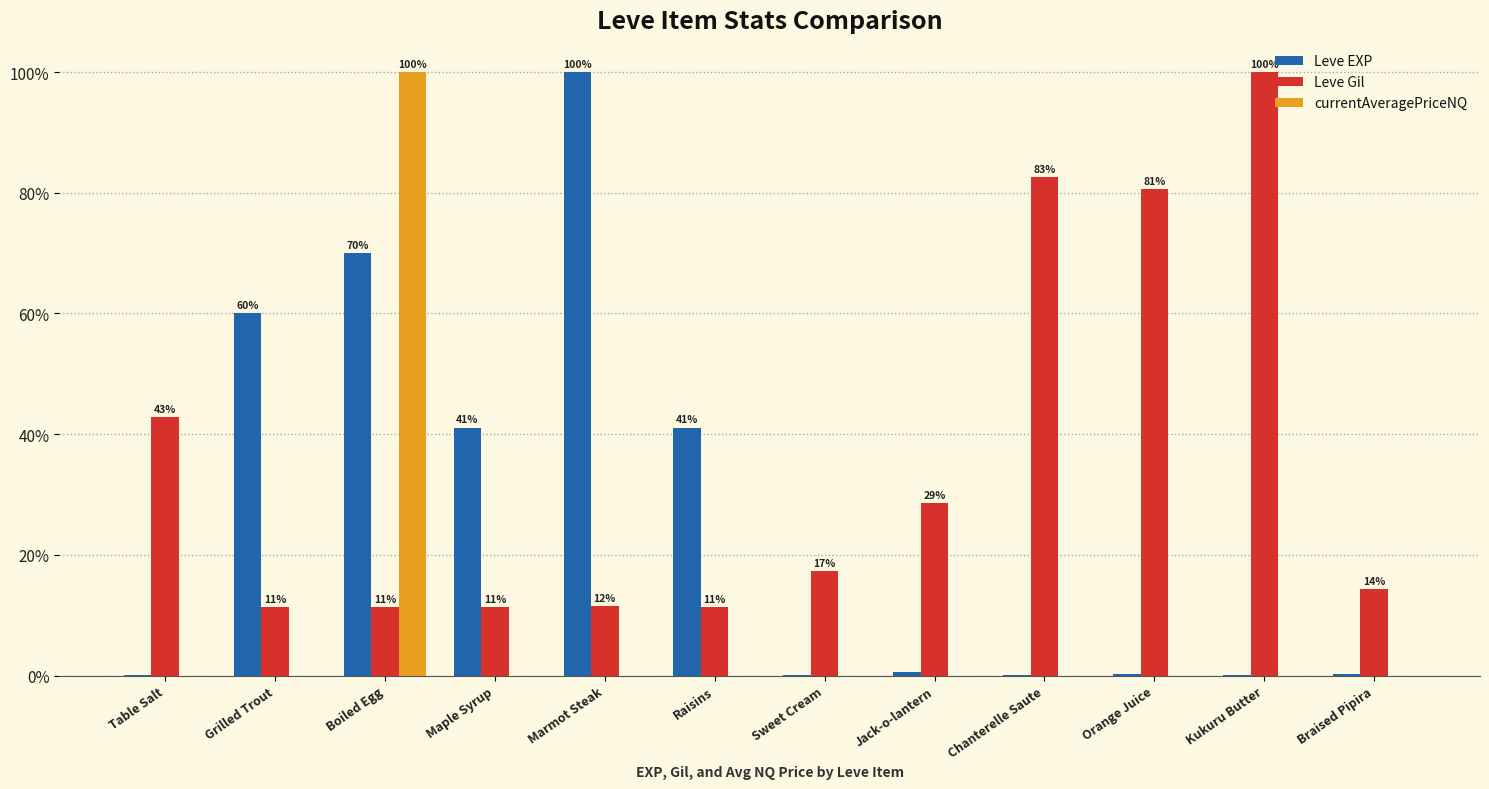

Which series has the largest total across all categories?

Leve Gil